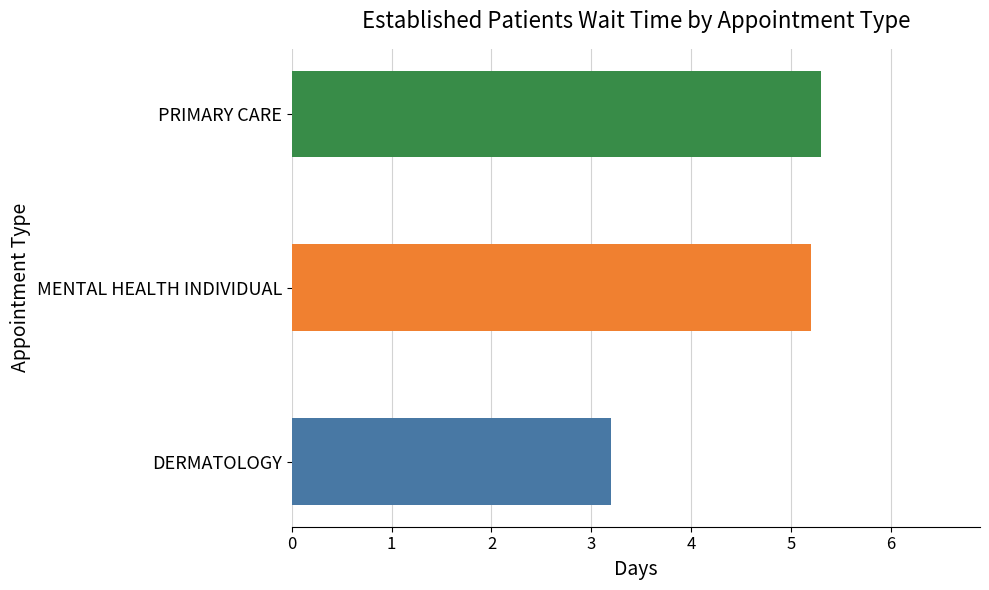

What is the difference between the maximum and minimum values?

2.1